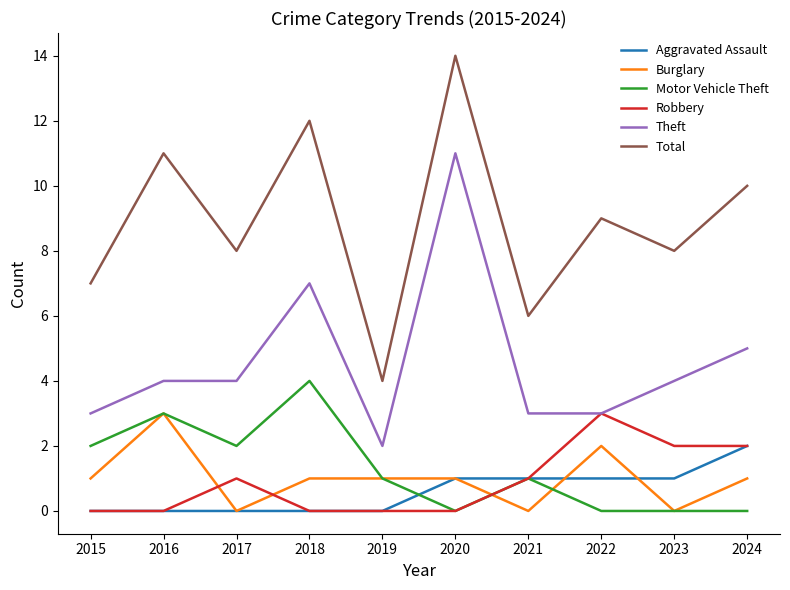

What is the average value of the Theft series?

5